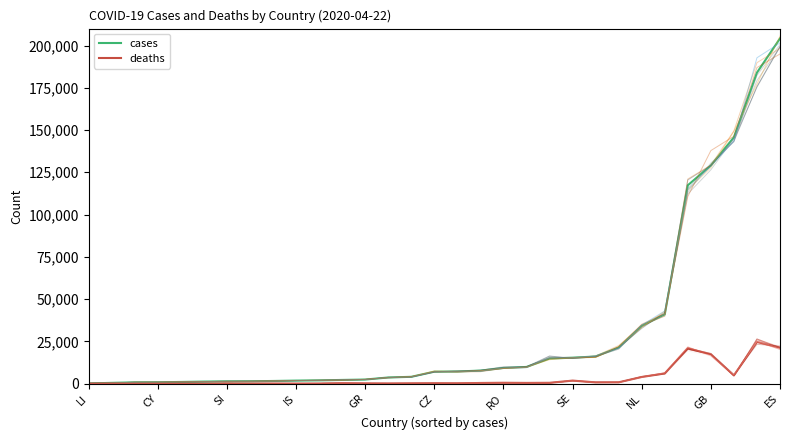

What is the spread (max minus min) of values at SI?

739